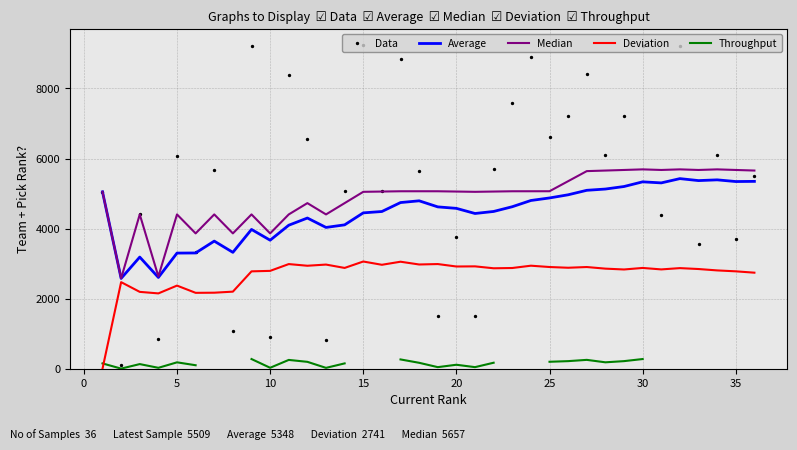

What is the change in value from 9 to 26?

-1988